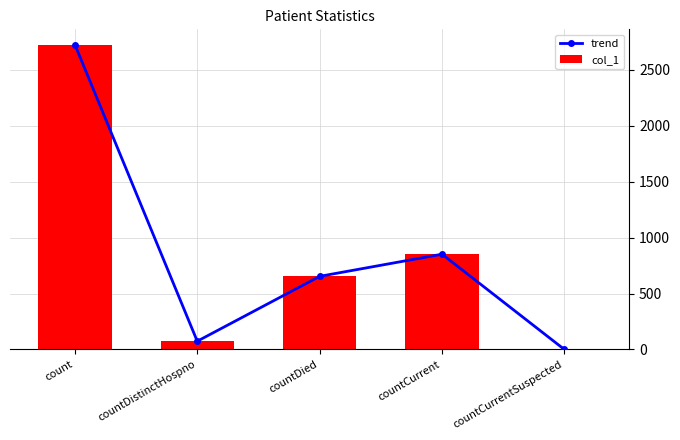

At how many categories does at least one series exceed 1942?

1